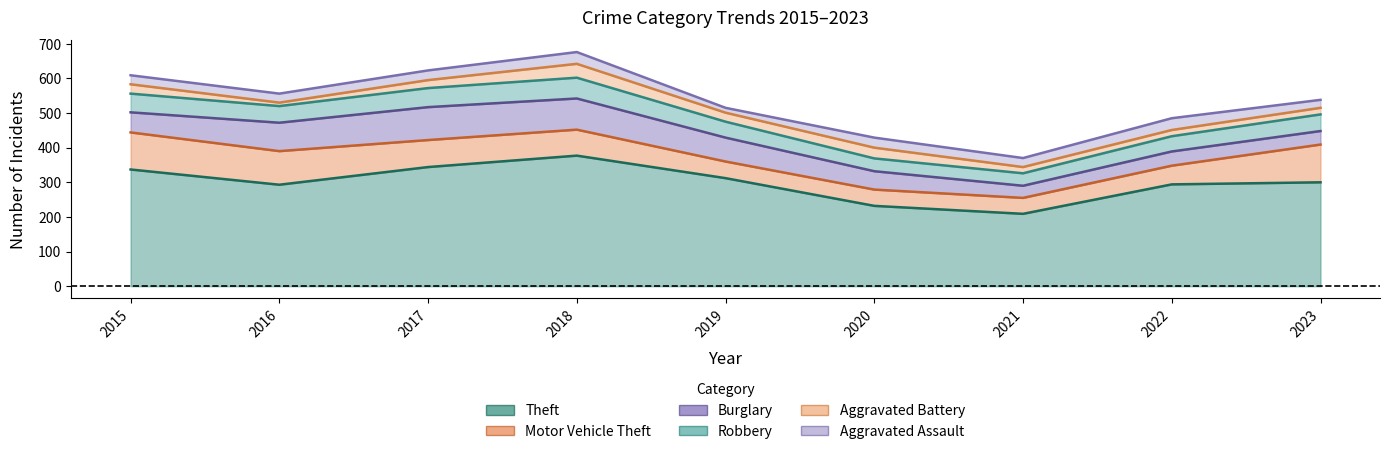

What is the difference between the highest and lowest values at 2020?

203